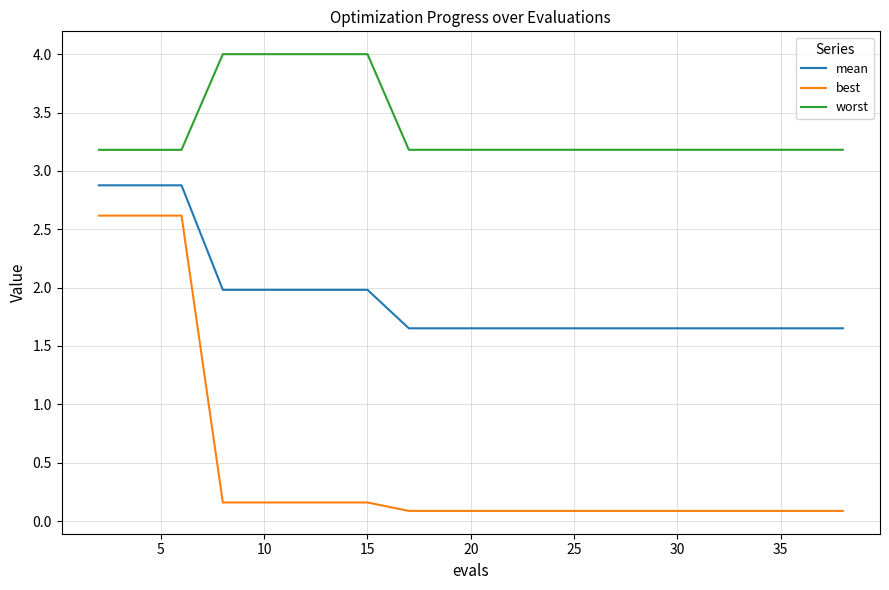

What is the highest value of the best series?

2.6